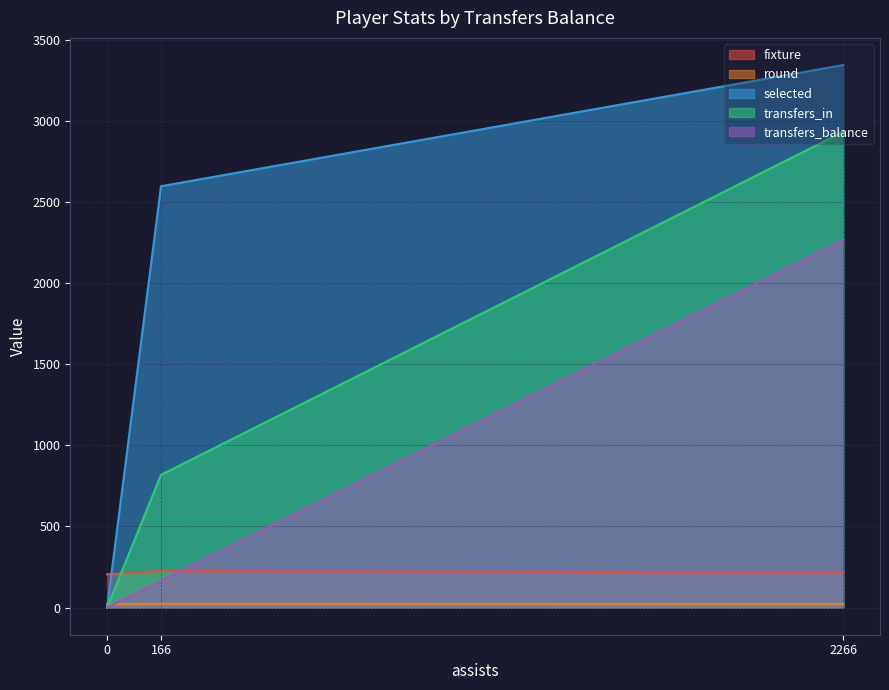

Reading left to right, extract all data points from this chart.

fixture: 0=205	2266=217	166=225
round: 0=21	2266=22	166=23
selected: 0=0	2266=3344	166=2597
transfers_in: 0=0	2266=2932	166=818
transfers_balance: 0=0	2266=2266	166=166